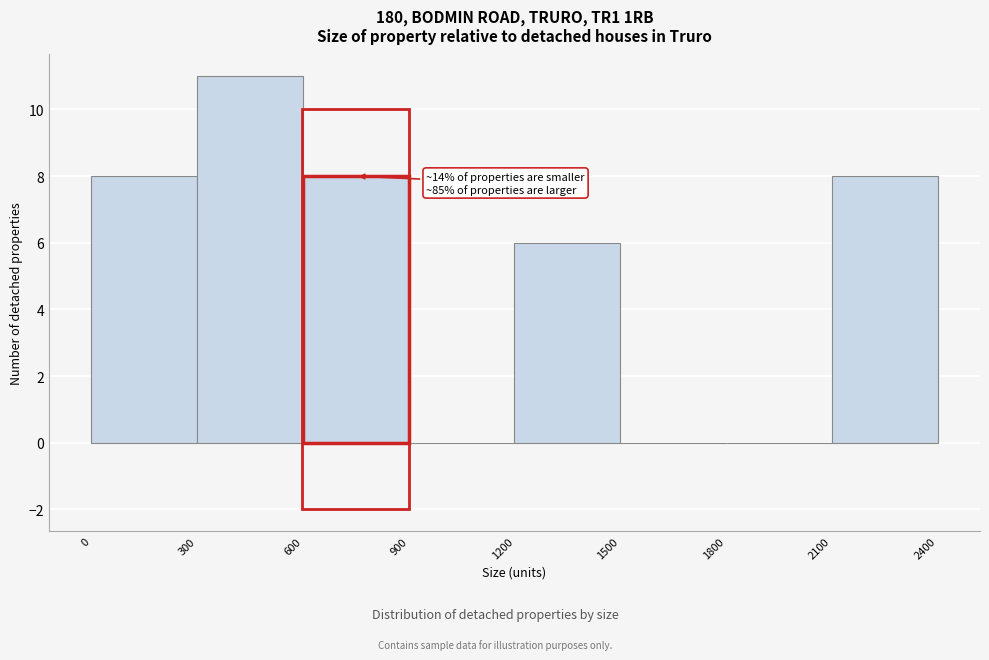

Which range on the x-axis has the tallest bar?

300 to 600